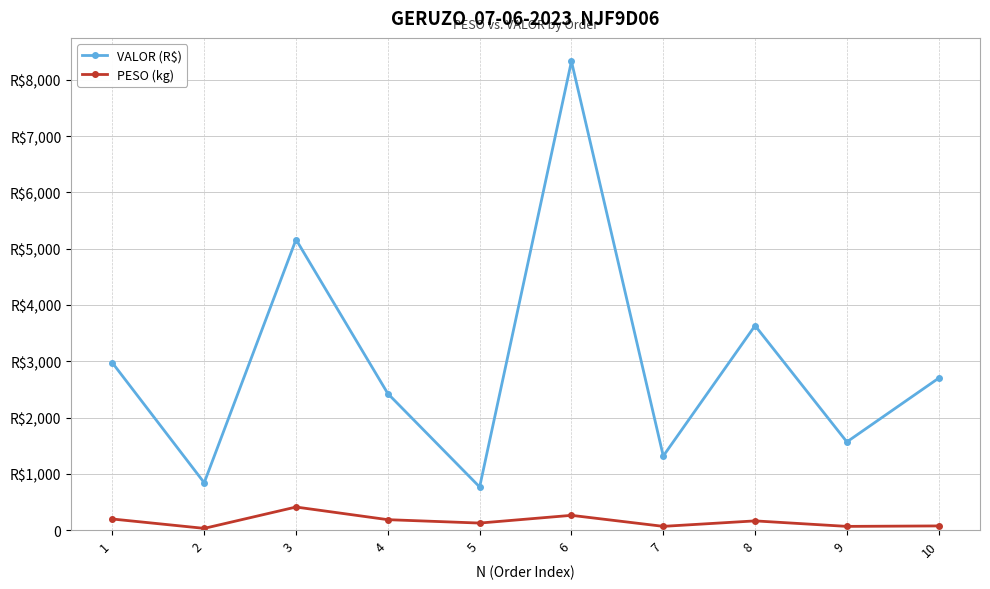

Reading left to right, list all the values displayed in this chart.

VALOR (R$): 1=2971.4	2=841.0	3=5163.7	4=2425.2	5=766.0	6=8332.1	7=1315.6	8=3633.4	9=1566.9	10=2699.8
PESO (kg): 1=196.5	2=30.1	3=409.6	4=184.8	5=124.4	6=261.9	7=66.0	8=163.2	9=65.4	10=73.6